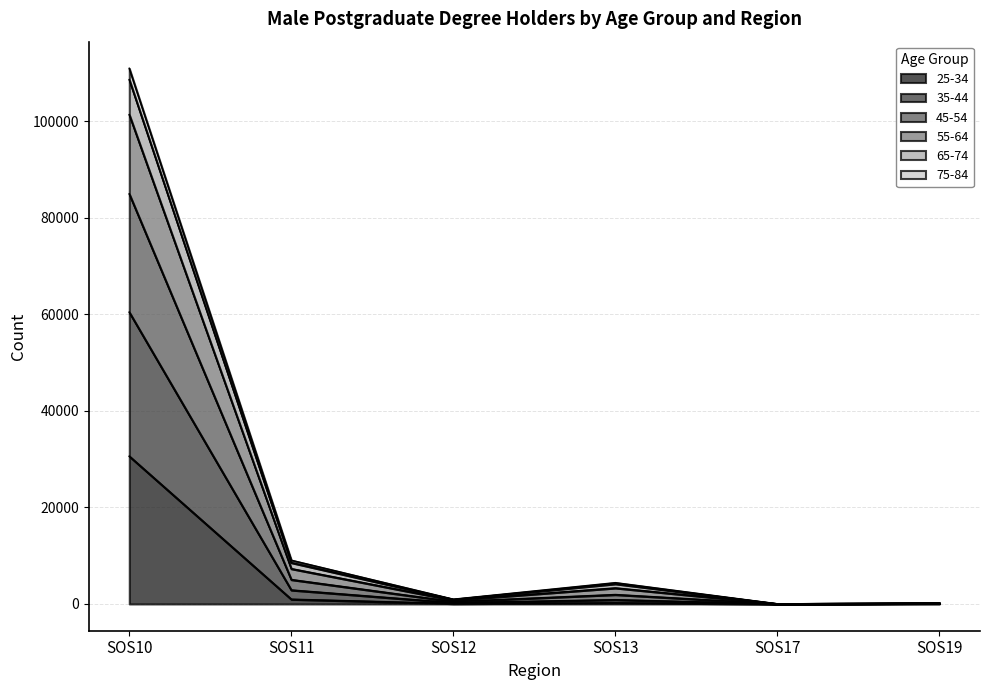

In 75-84, how many points are lower than both neighbors (excluding endpoints)?

2